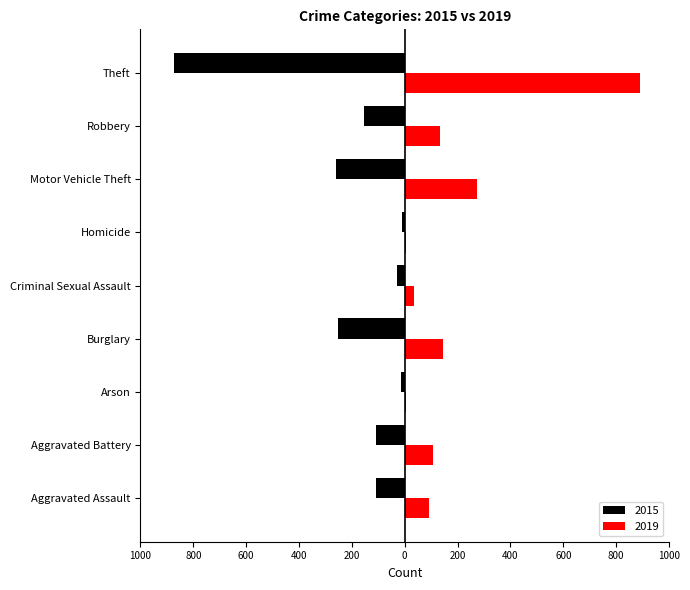

The value of 2015 at Aggravated Battery is -50. True or false?

False